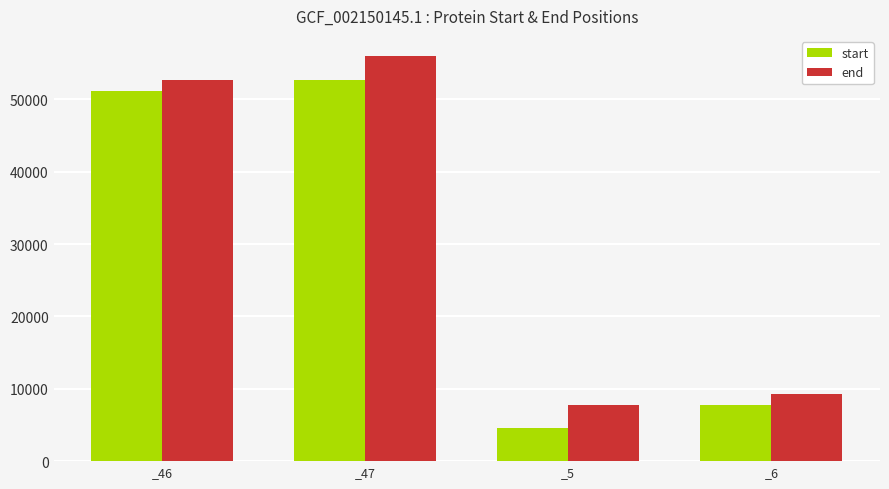

At which category is the sum across all series the highest?

_47